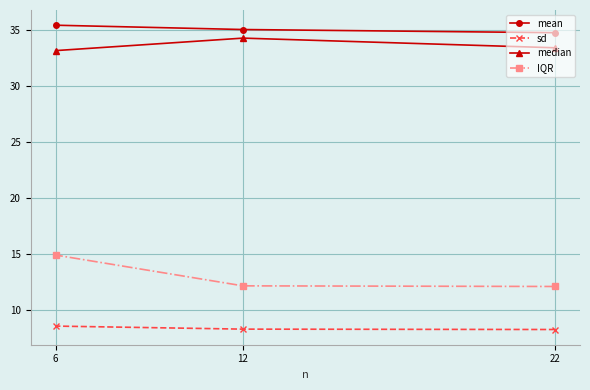

What is the maximum value shown in the chart?

35.4